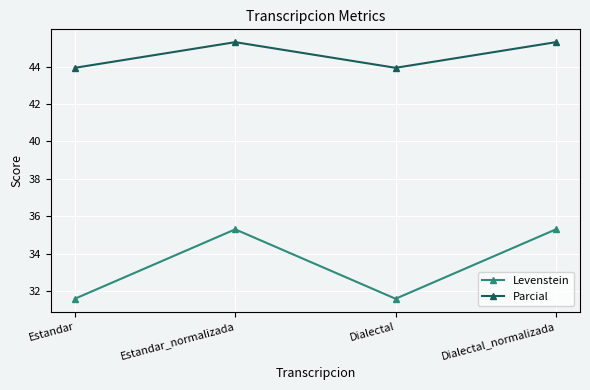

The Levenstein series shows 49.1 at Dialectal_normalizada. True or false?

False